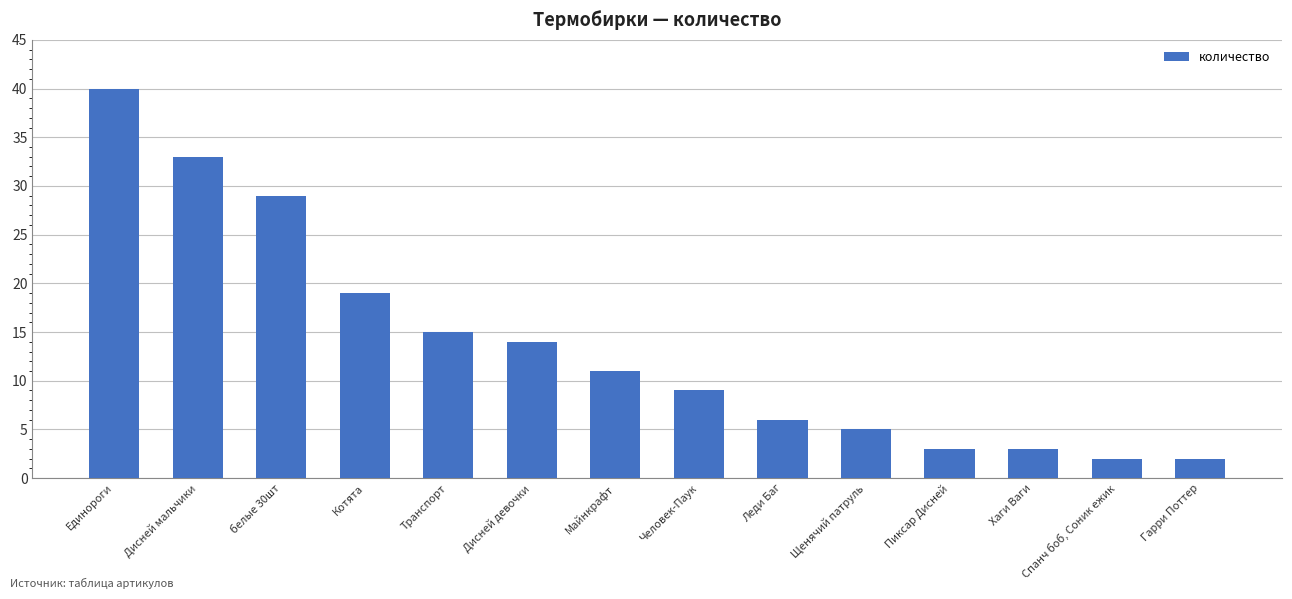

What is the change in value from белые 30шт to Человек-Паук?

-20